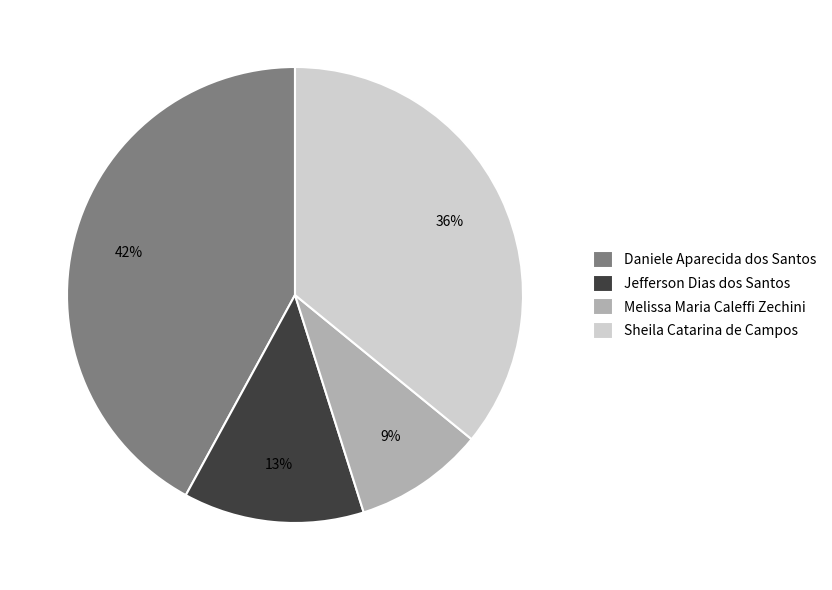

To the nearest percent, what is the difference between the Jefferson Dias dos Santos and Sheila Catarina de Campos slice percentages?

23%